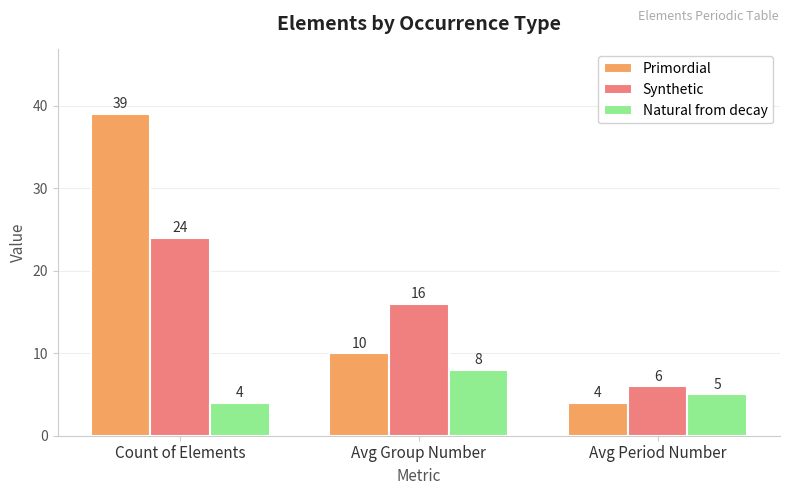

Rank the categories by Natural from decay value from highest to lowest.

Avg Group Number, Avg Period Number, Count of Elements